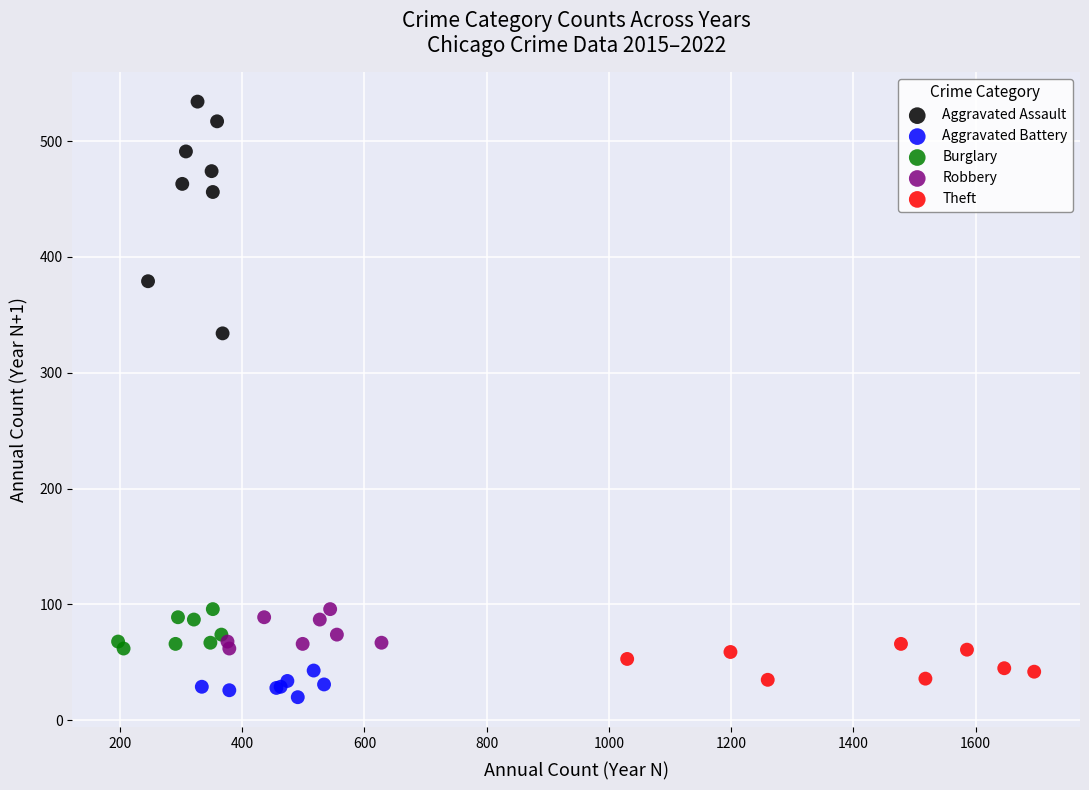

Which series reaches the maximum Y coordinate?

Aggravated Assault